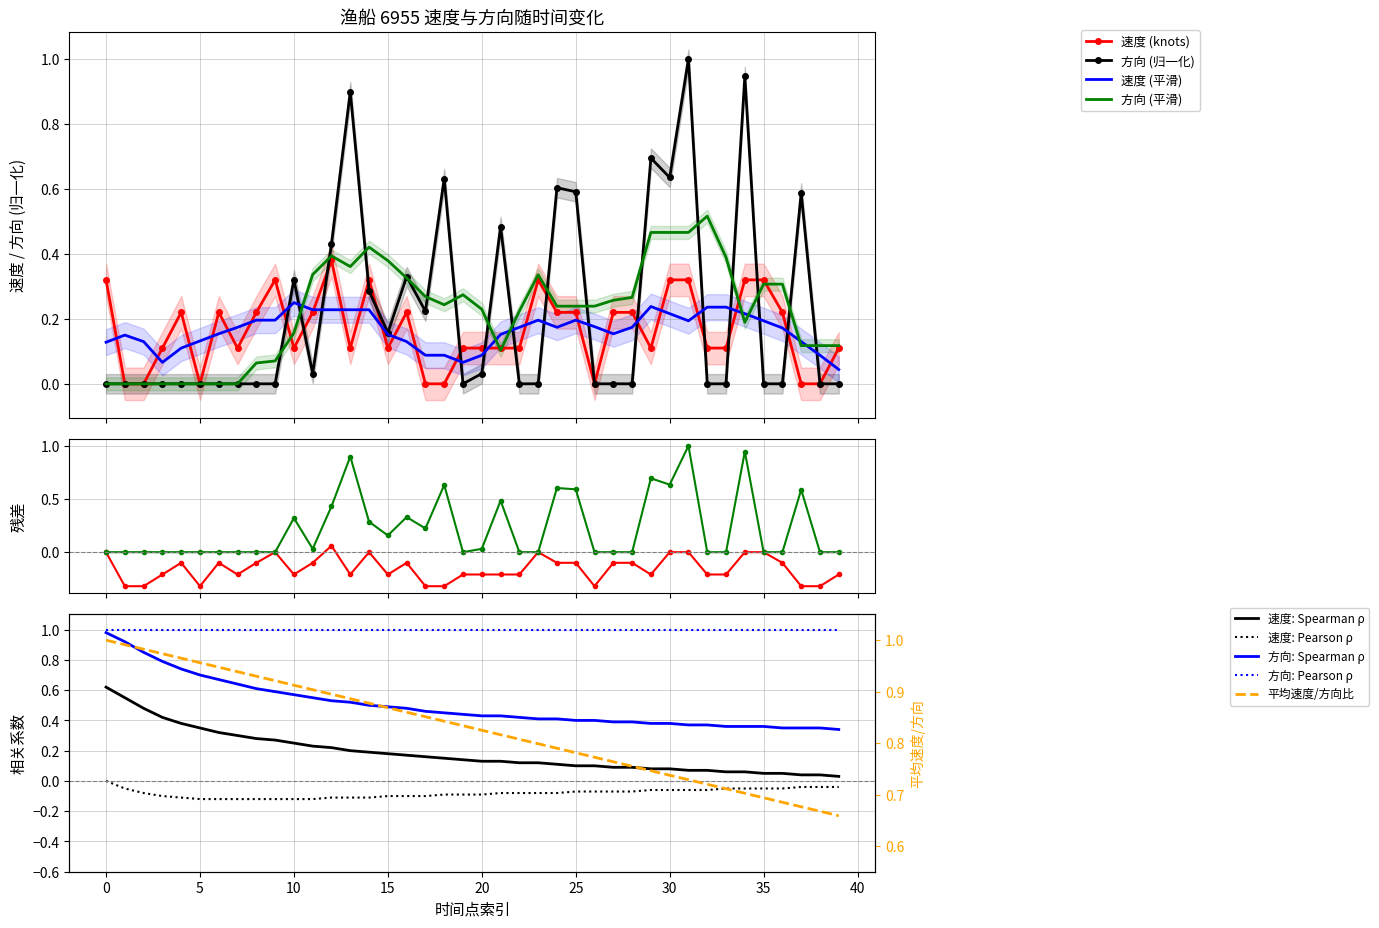

After their last crossing, which series has the higher values: 方向 or 速度?

方向